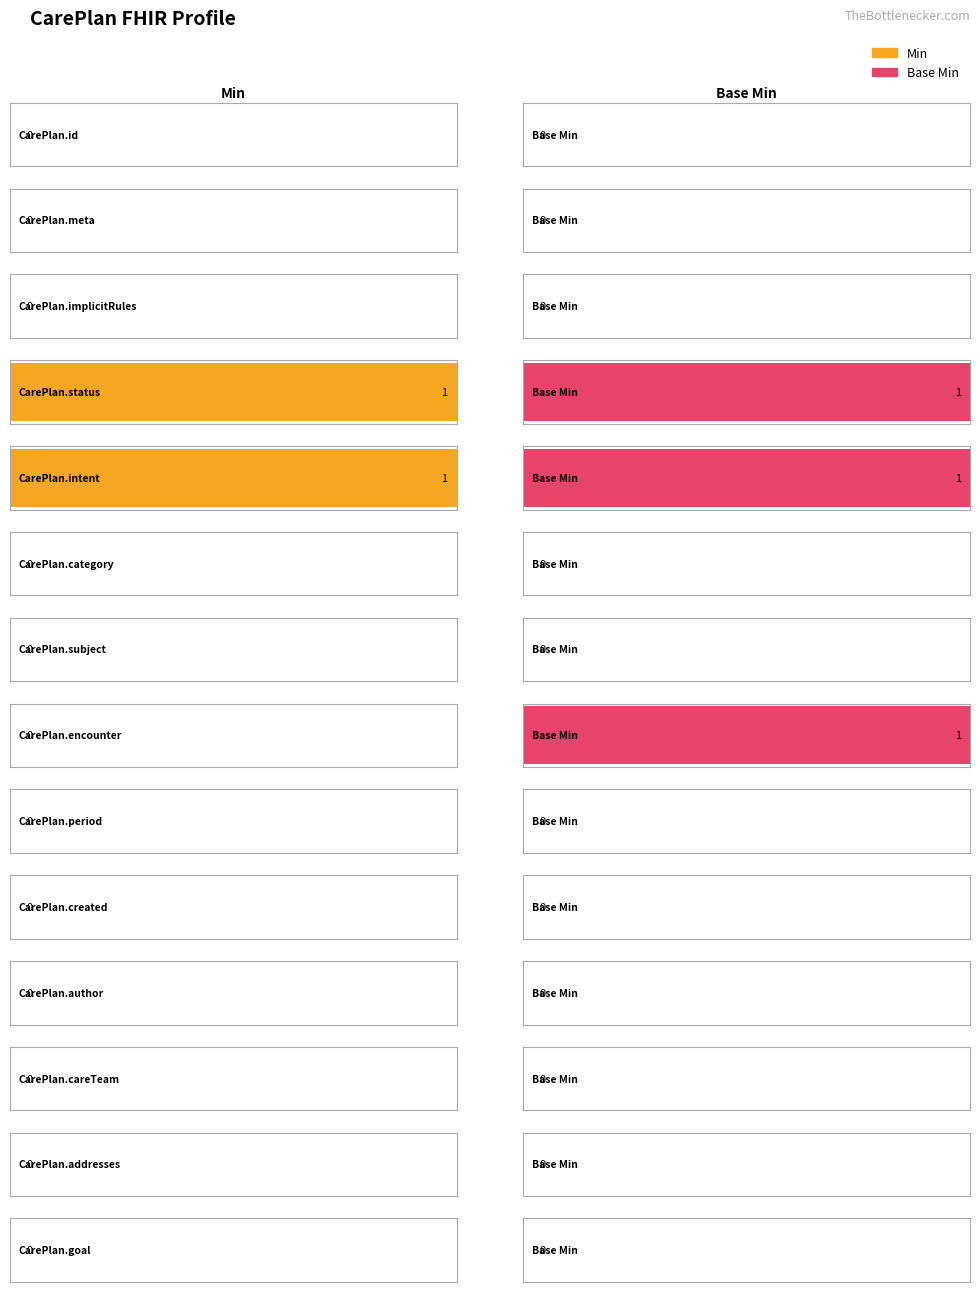

True or false: Min has a value of 0 at CarePlan.id.

False